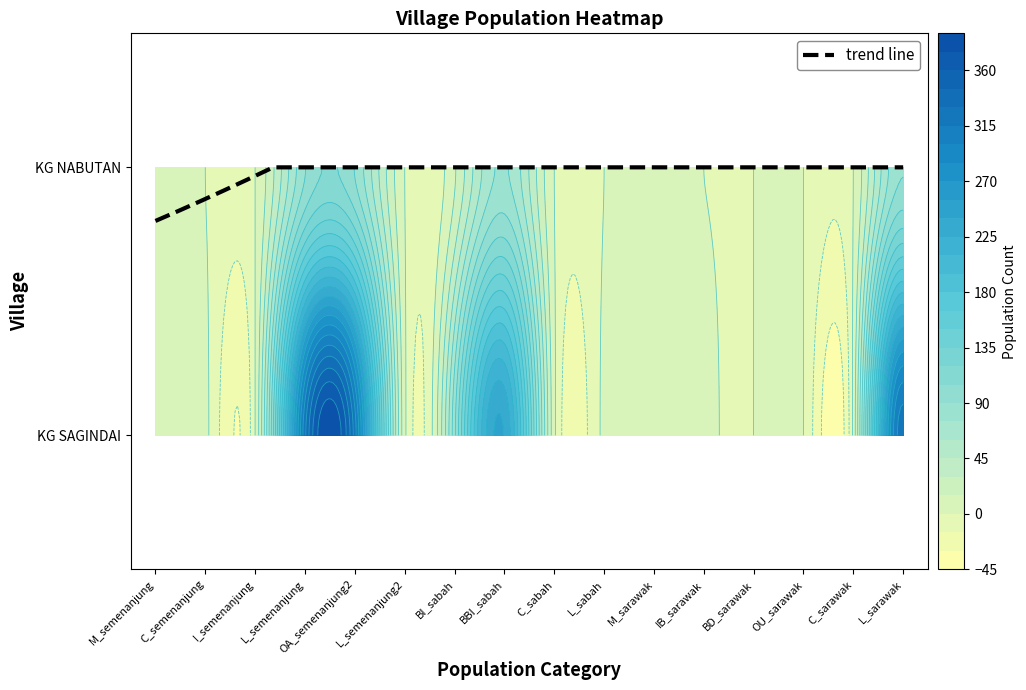

Which label corresponds to the smallest value in the chart?

I_semenanjung